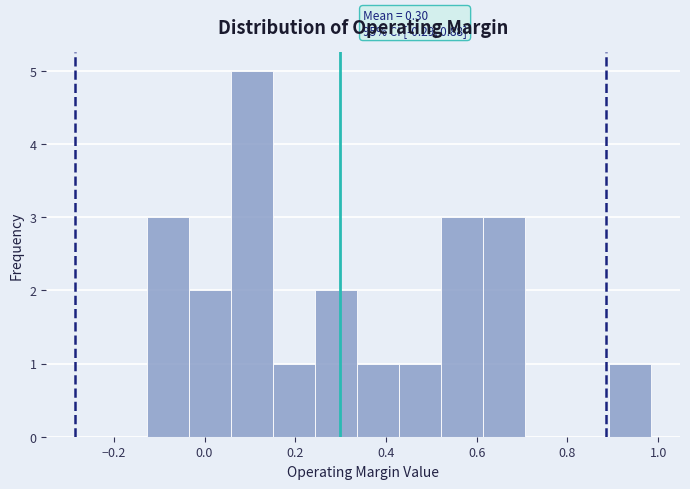

Which range on the x-axis has the tallest bar?

0.06 to 0.16